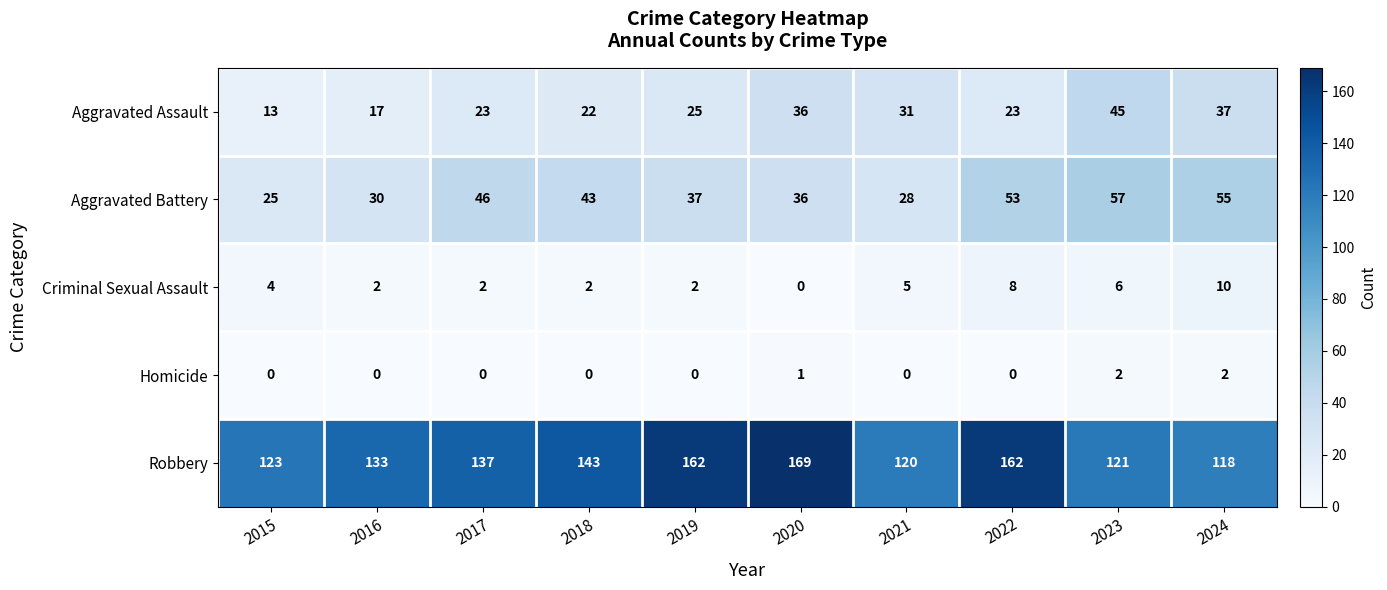

What is the sum of the Criminal Sexual Assault values at 2020 and 2023?

6